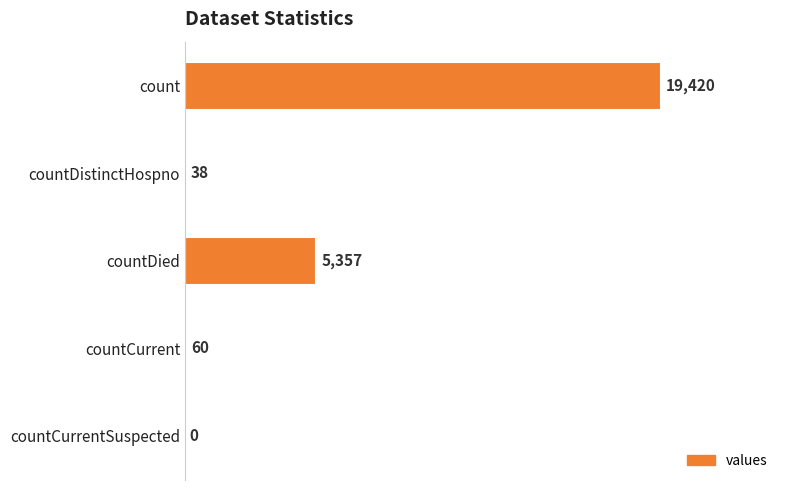

The chart shows a value of 5357 at countDied. True or false?

True